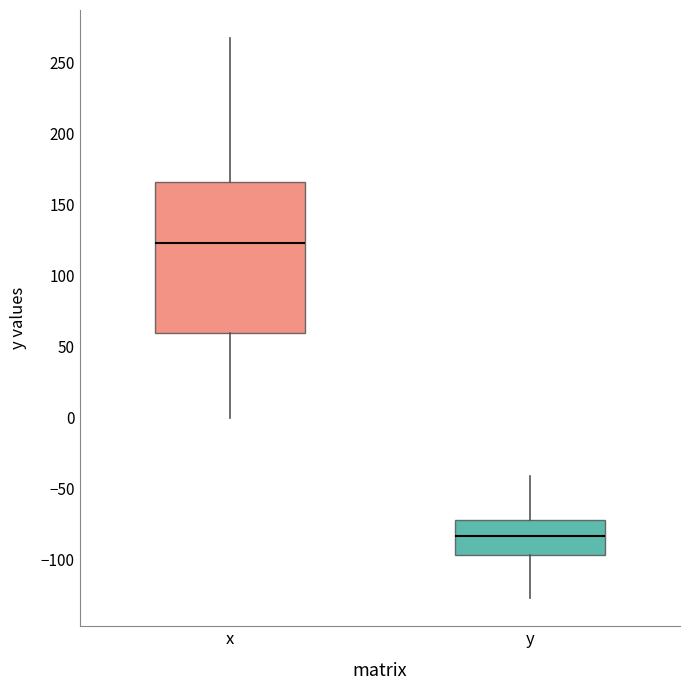

Reading left to right, transcribe this box plot: for each box, give where its median line is, the range the box spans, and where its two whiskers end, as read against the y-axis. The values are not printed on the chart, so give them approximately, as read against the axis.

x: median 125, box 60 to 165, whiskers 0 to 270
y: median -85, box -95 to -70, whiskers -125 to -40